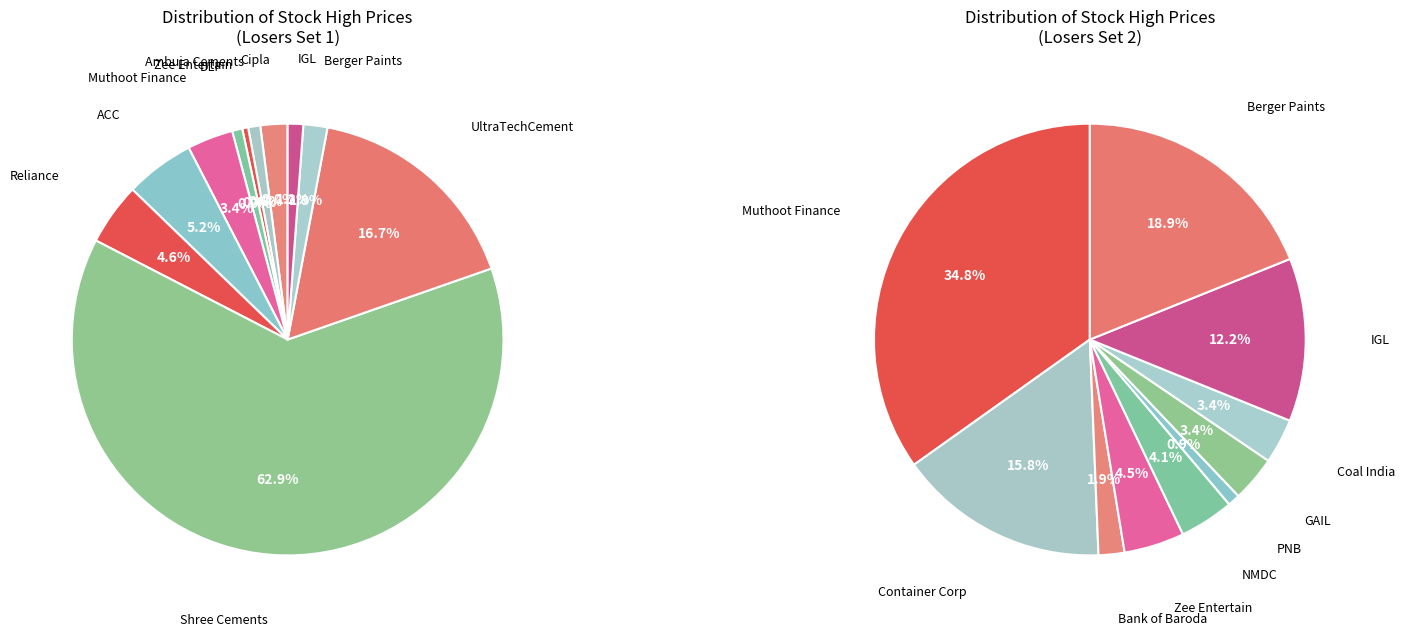

Combined, do DLF and Shree Cements account for over 50%?

Yes